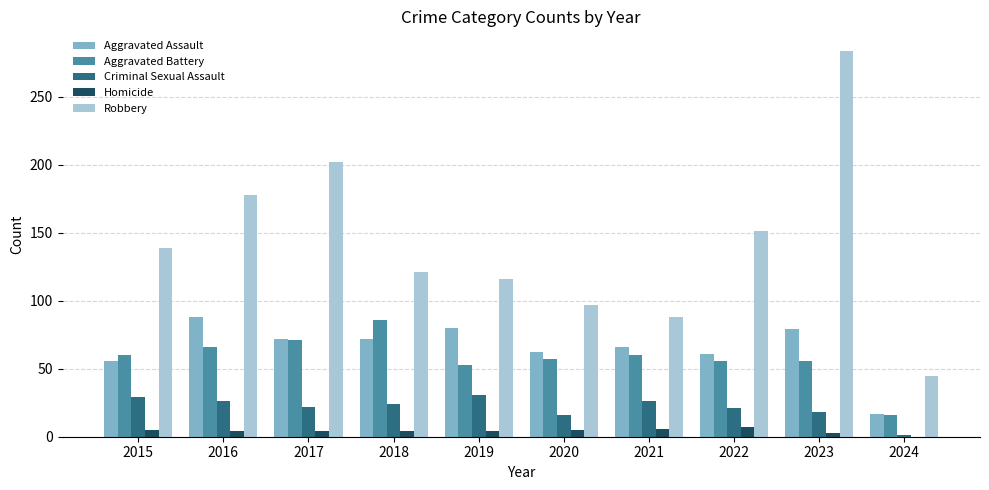

What is the total value across all series at 2021?

246